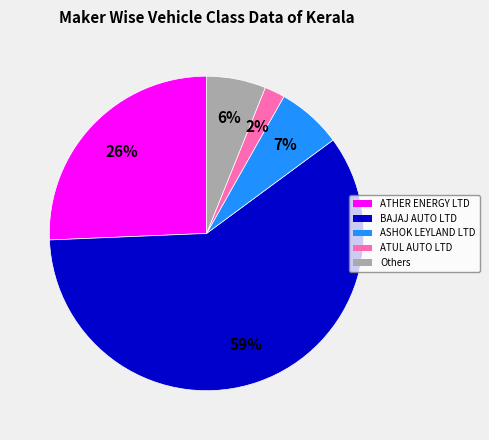

Rank the categories by value from lowest to highest.

ATUL AUTO LTD, Others, ASHOK LEYLAND LTD, ATHER ENERGY LTD, BAJAJ AUTO LTD